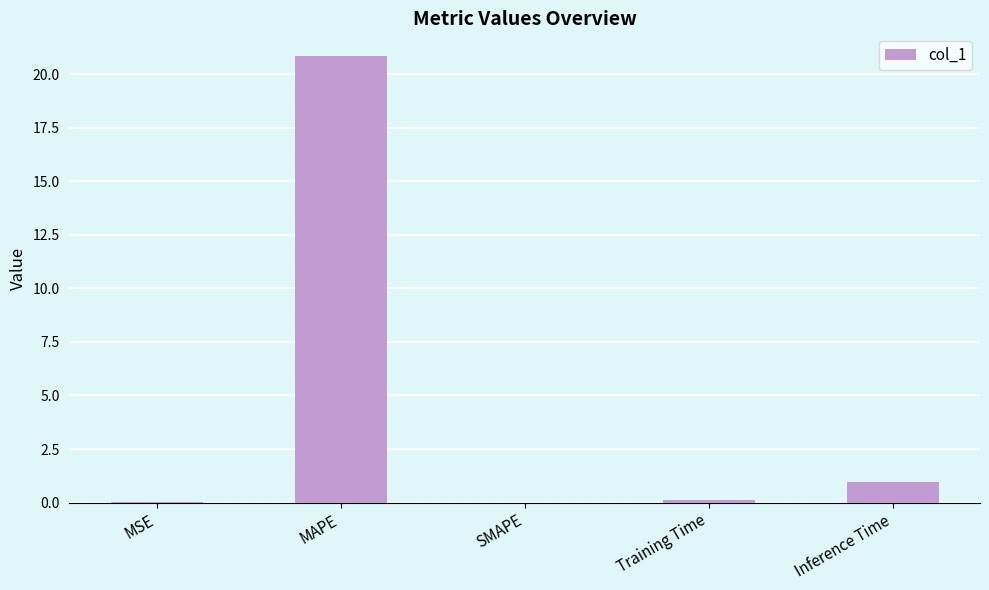

Are the bars horizontal?

No